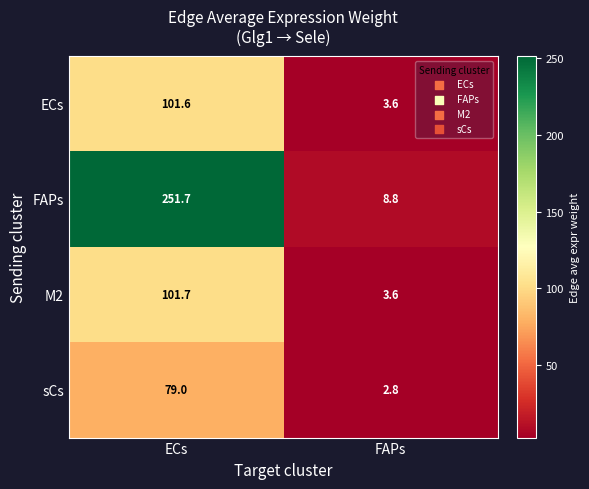

At which label is ECs closest to 52?

FAPs